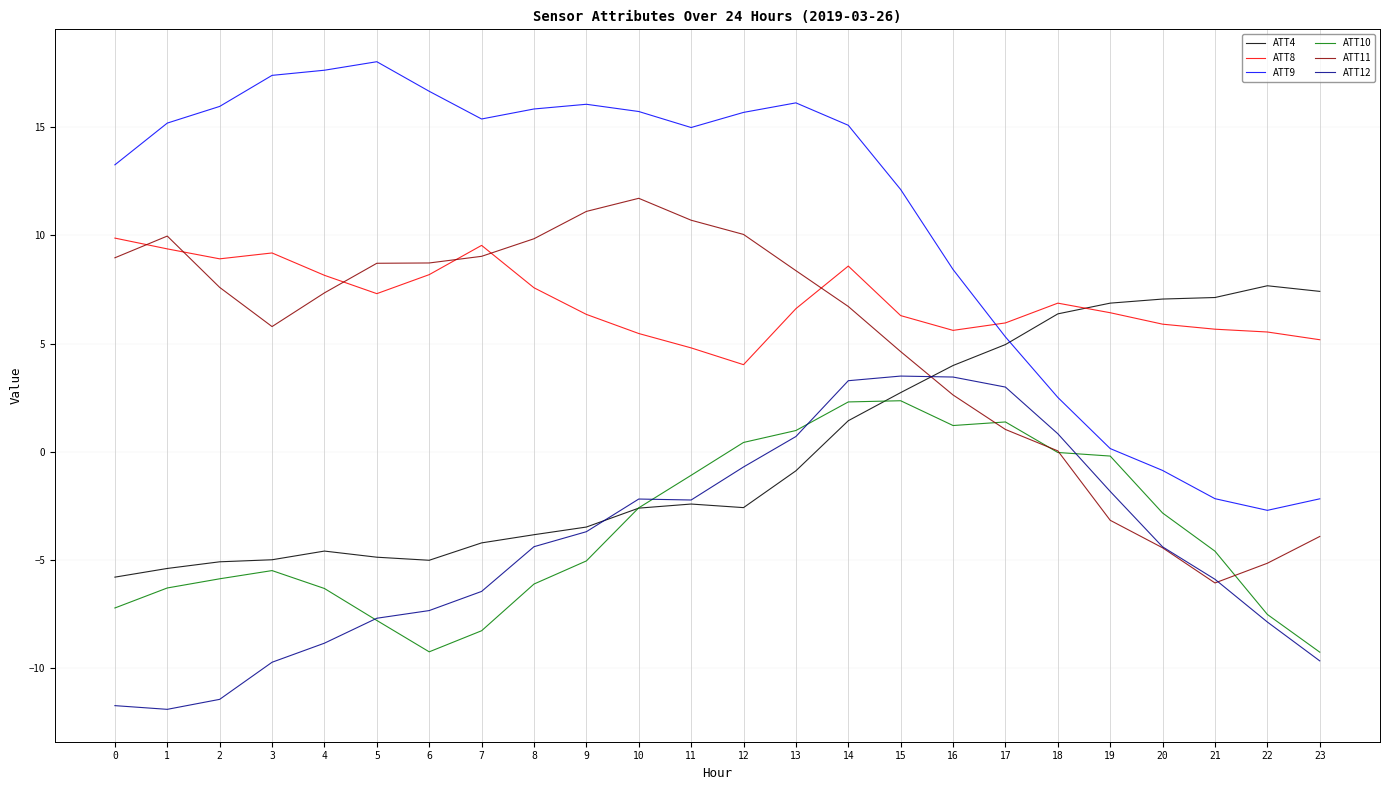

What is the sum of all ATT8 values?

167.5